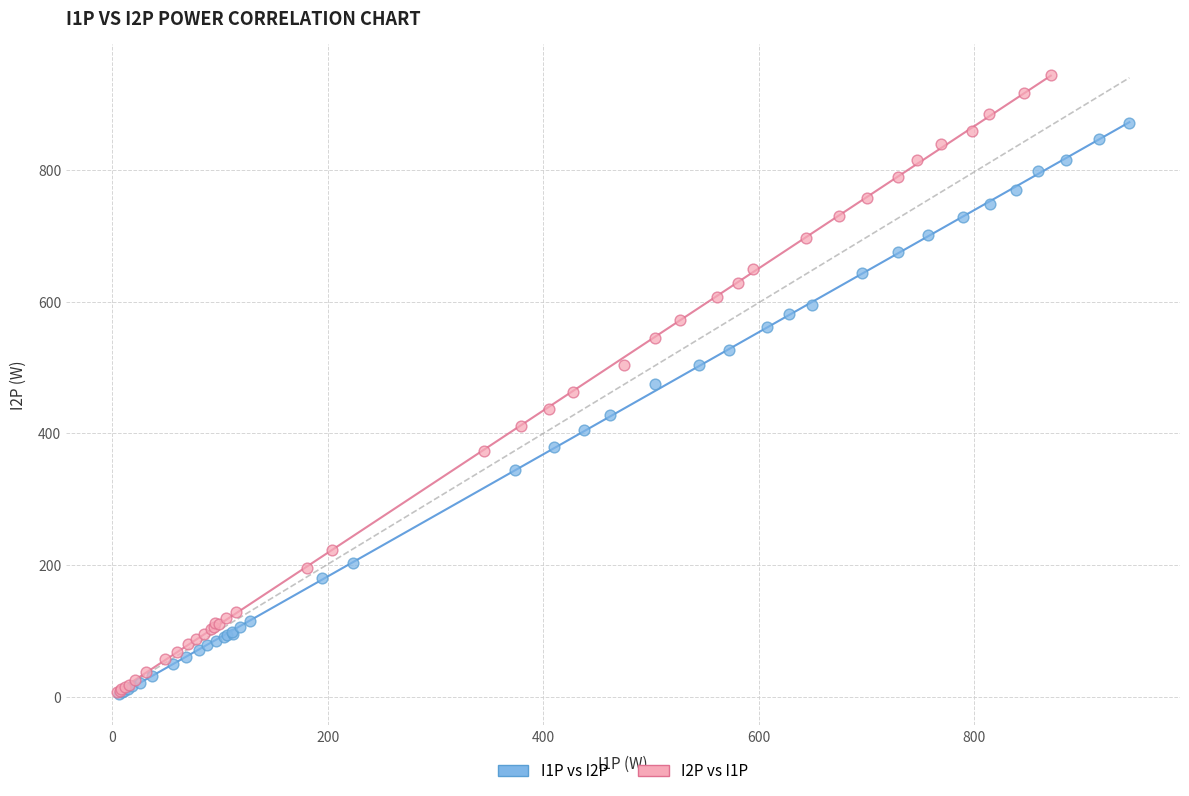

Which series contains the highest Y value?

I2P vs I1P